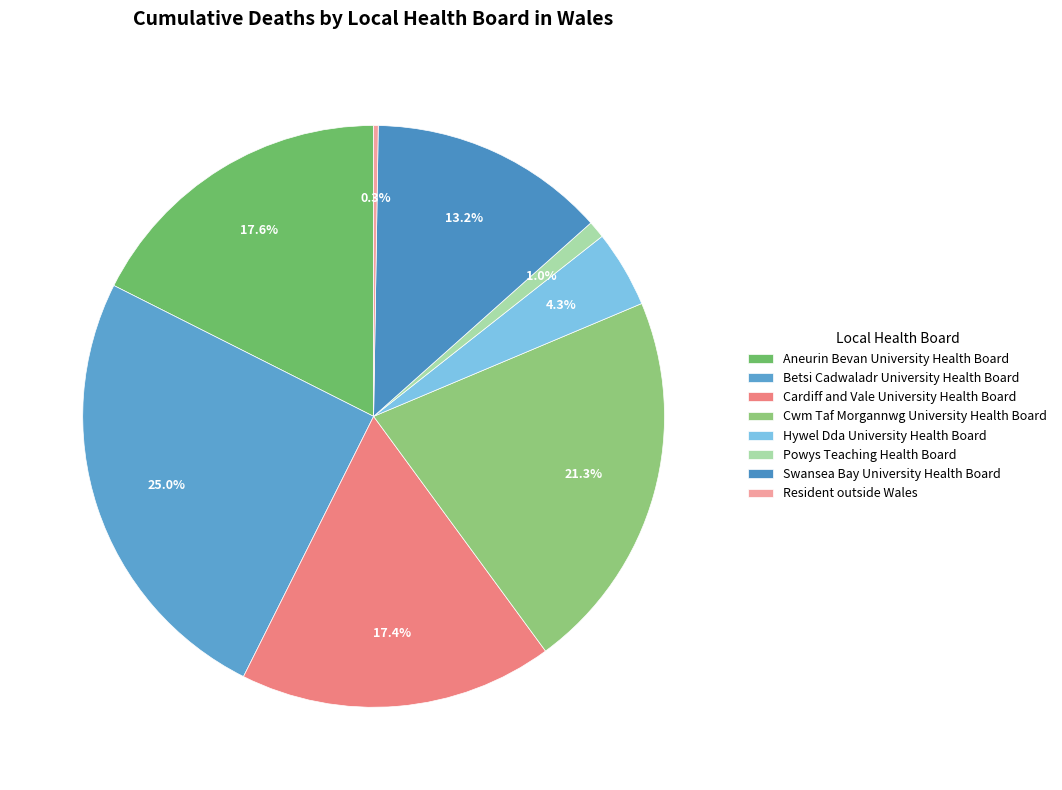

The Swansea Bay University Health Board slice represents 1% of the pie. True or false?

False